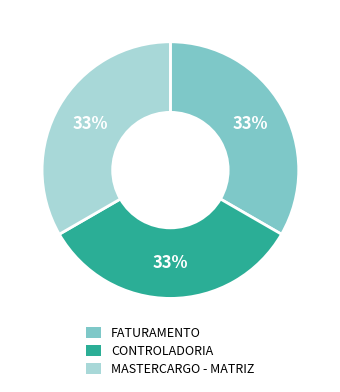

The CONTROLADORIA slice represents 33% of the pie. True or false?

True